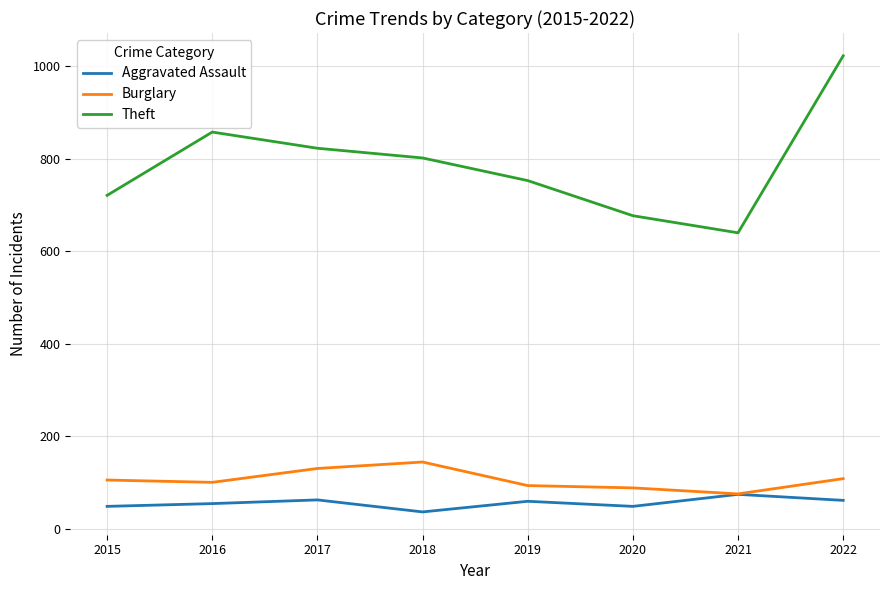

Which label corresponds to the largest value in the chart?

2022